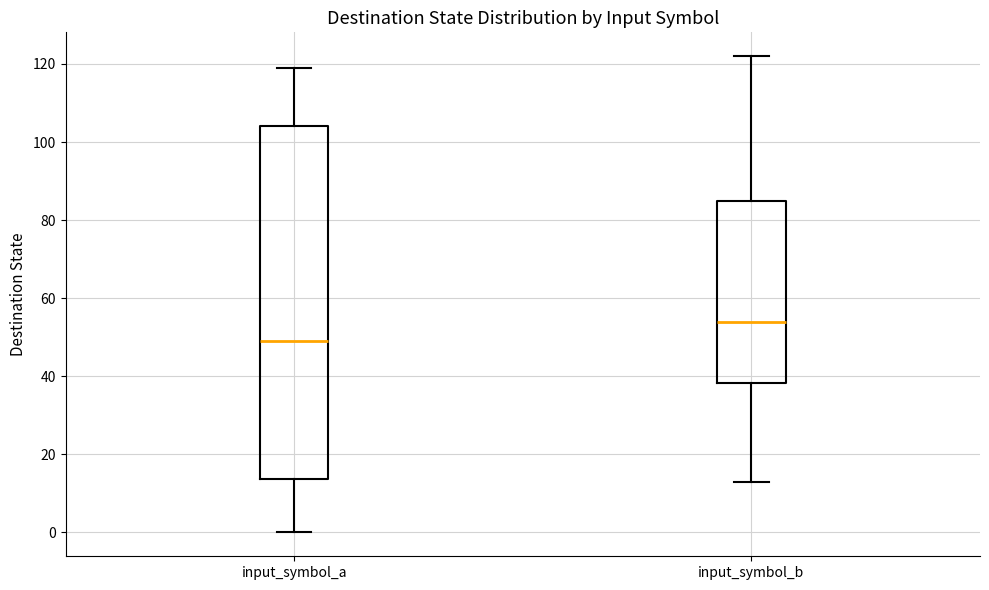

Comparing the boxes themselves (not the whiskers), which one is the tallest?

input_symbol_a